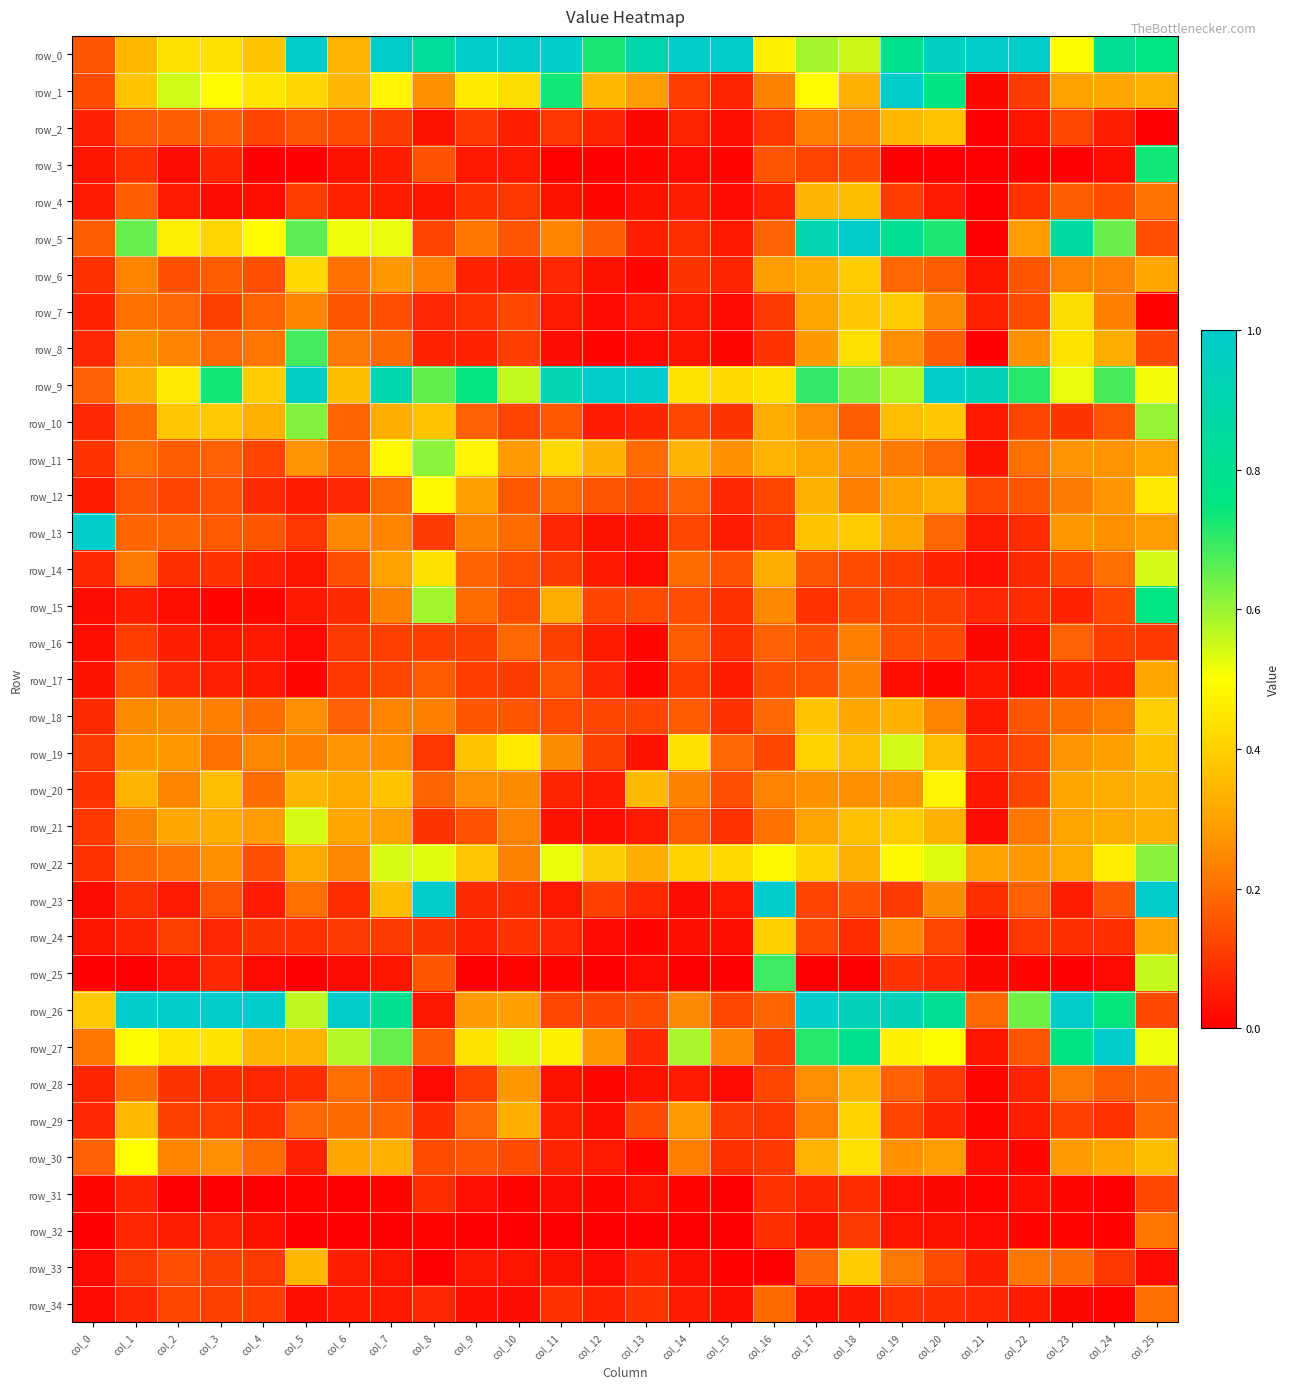

The row_29 series shows 0.1 at col_16. True or false?

True